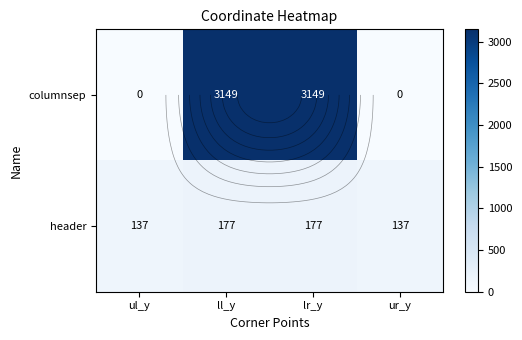

What is the average value of the columnsep series?

1574